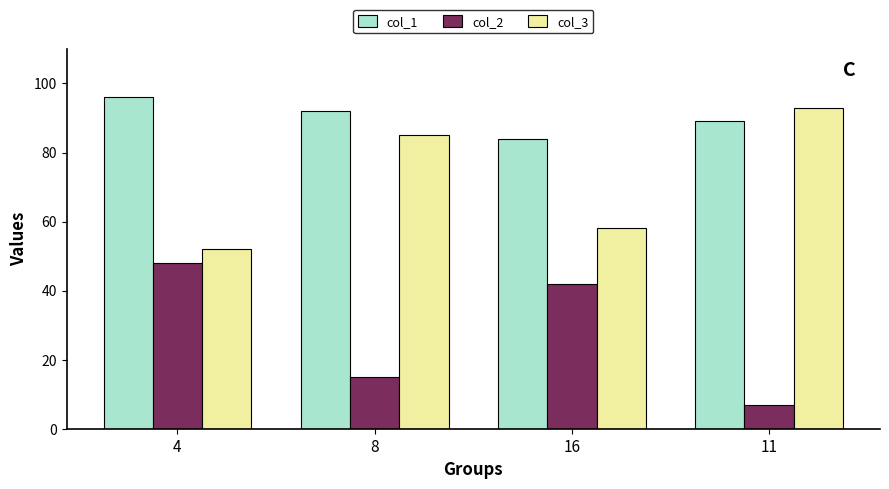

At which category is the sum across all series the highest?

4